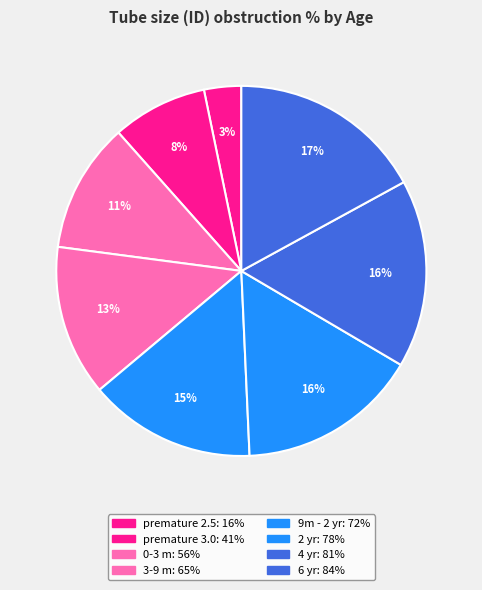

To the nearest percent, what portion does premature 3.0 represent?

8%